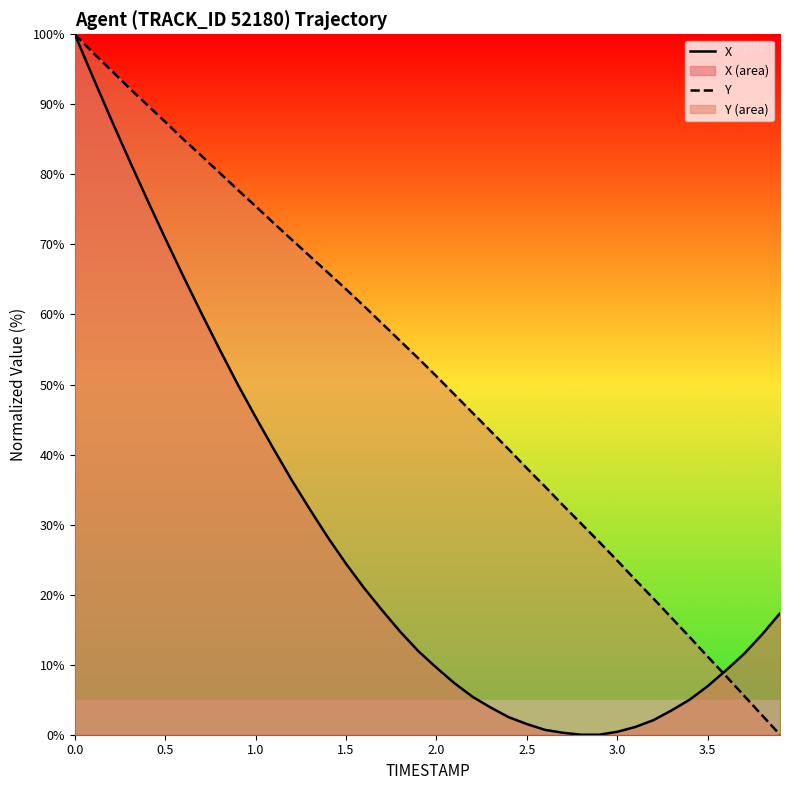

True or false: Y has a value of 11.2 at 3.5.

True